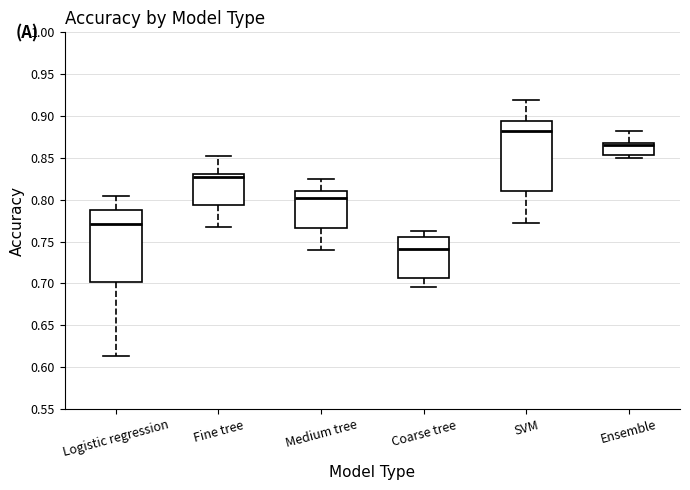

Reading left to right, read every box against the y-axis: the position of its median line, the range the box covers, and the ends of its whiskers. The values are not printed on the chart, so give them approximately, as read against the axis.

Logistic regression: median 0.770, box 0.700 to 0.790, whiskers 0.615 to 0.805
Fine tree: median 0.830 (just below the box's upper edge), box 0.795 to 0.830, whiskers 0.770 to 0.850
Medium tree: median 0.800, box 0.765 to 0.810, whiskers 0.740 to 0.825
Coarse tree: median 0.740, box 0.705 to 0.755, whiskers 0.695 to 0.765
SVM: median 0.880, box 0.810 to 0.895, whiskers 0.770 to 0.920
Ensemble: median 0.865, box 0.855 to 0.870, whiskers 0.850 to 0.880